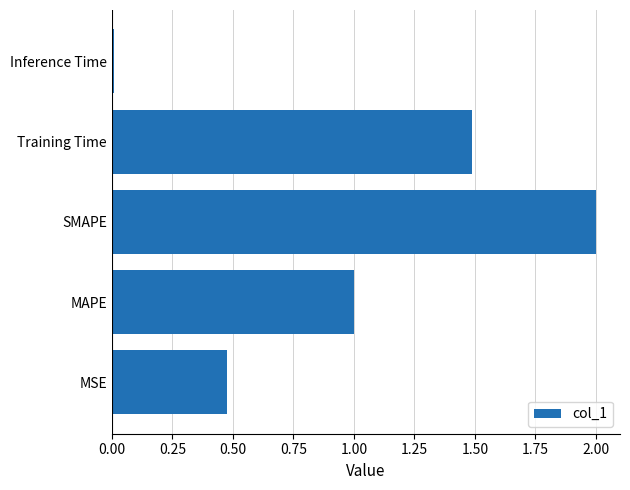

What is the average value?

1.0